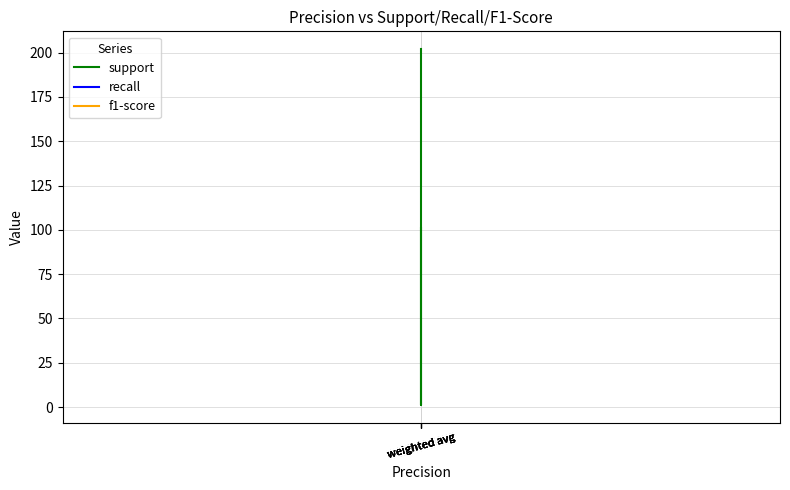

Reading left to right, extract all data points from this chart.

support: 101	101	1	202	202
recall: 1	1	1	1	1
f1-score: 1	1	1	1	1